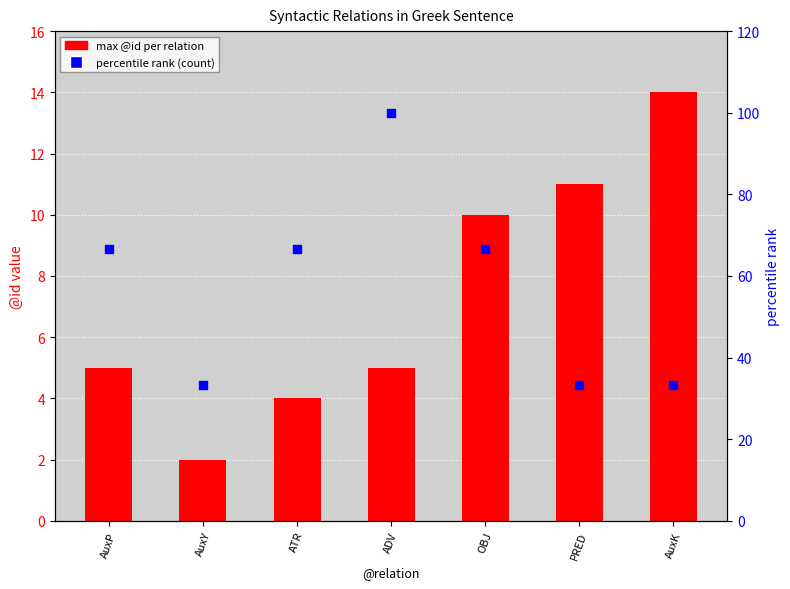

Which series reaches the minimum Y coordinate?

max @id per relation